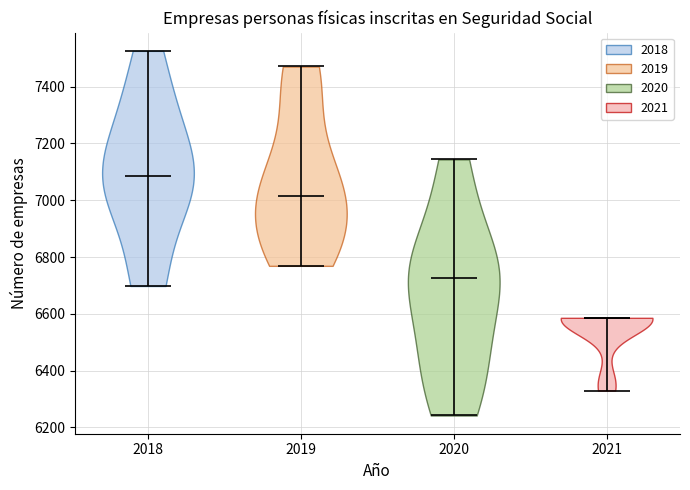

Reading left to right, read every violin against the y-axis: where its median line is, and the lowest and highest points it reaches. The values are not printed on the chart, so give them approximately, as read against the axis.

2018: median line 7080, lowest point 6700, highest point 7520
2019: median line 7020, lowest point 6760, highest point 7480
2020: median line 6720, lowest point 6240, highest point 7140
2021: median line 6580, lowest point 6340, highest point 6580